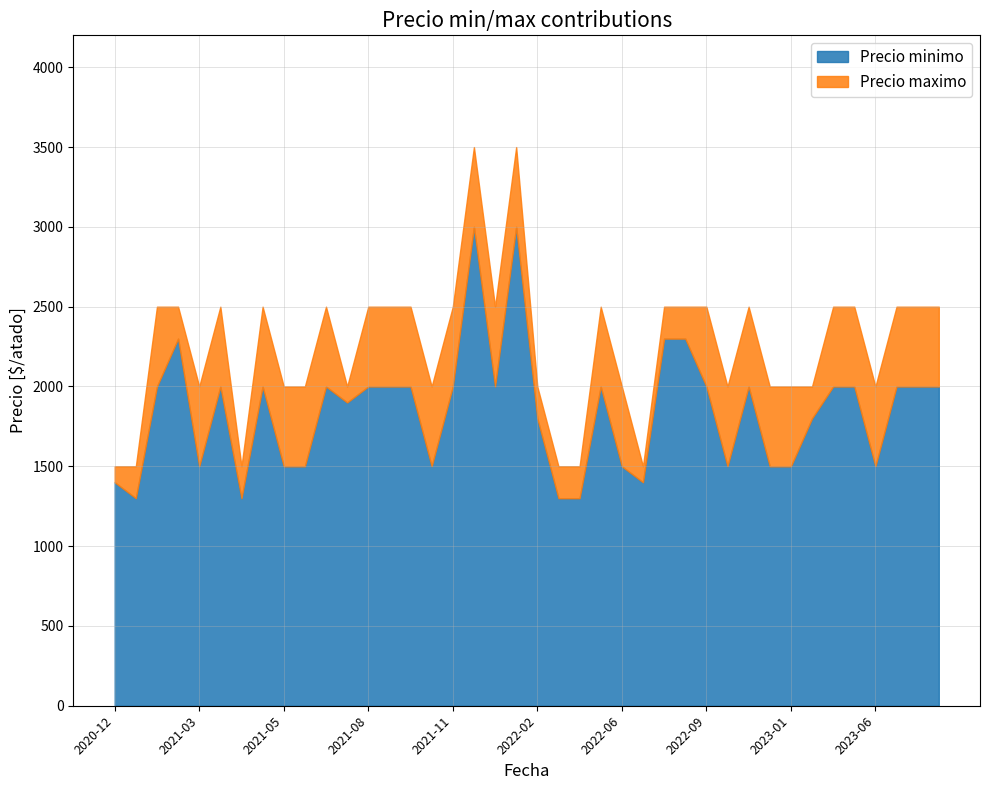

How many categories are shown in the chart?

40